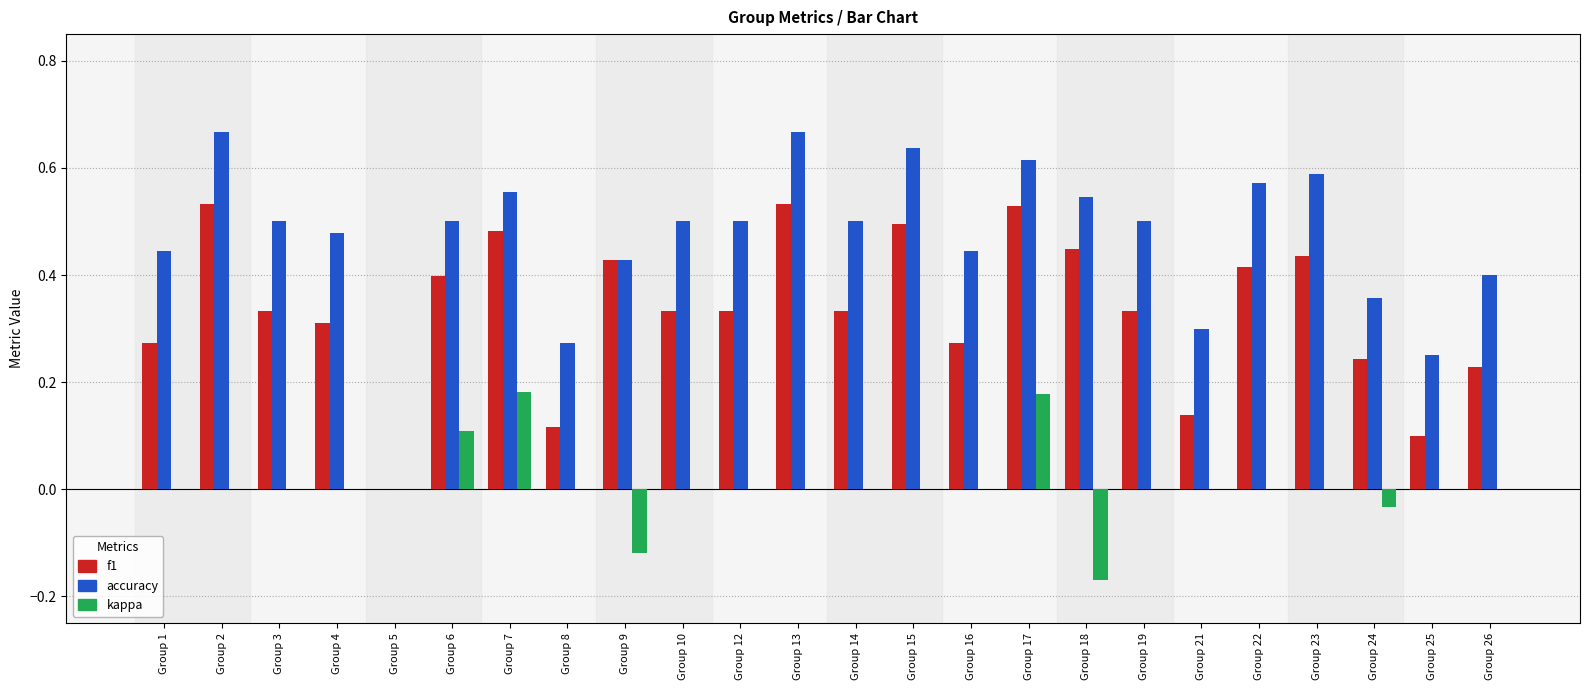

What is the sum of the accuracy values at Group 18 and Group 24?

0.9